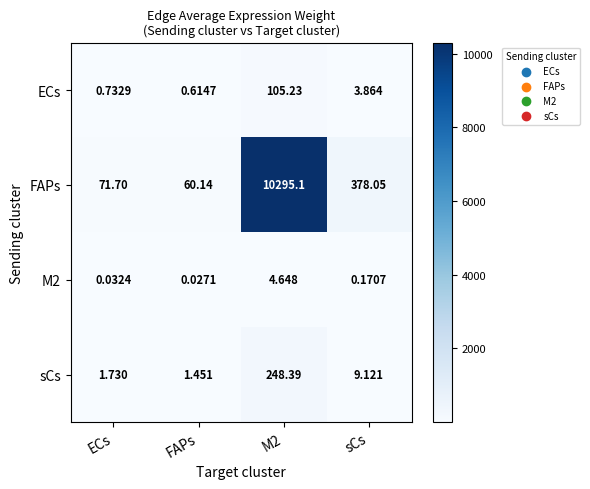

What is the total value across all series at ECs?

74.2